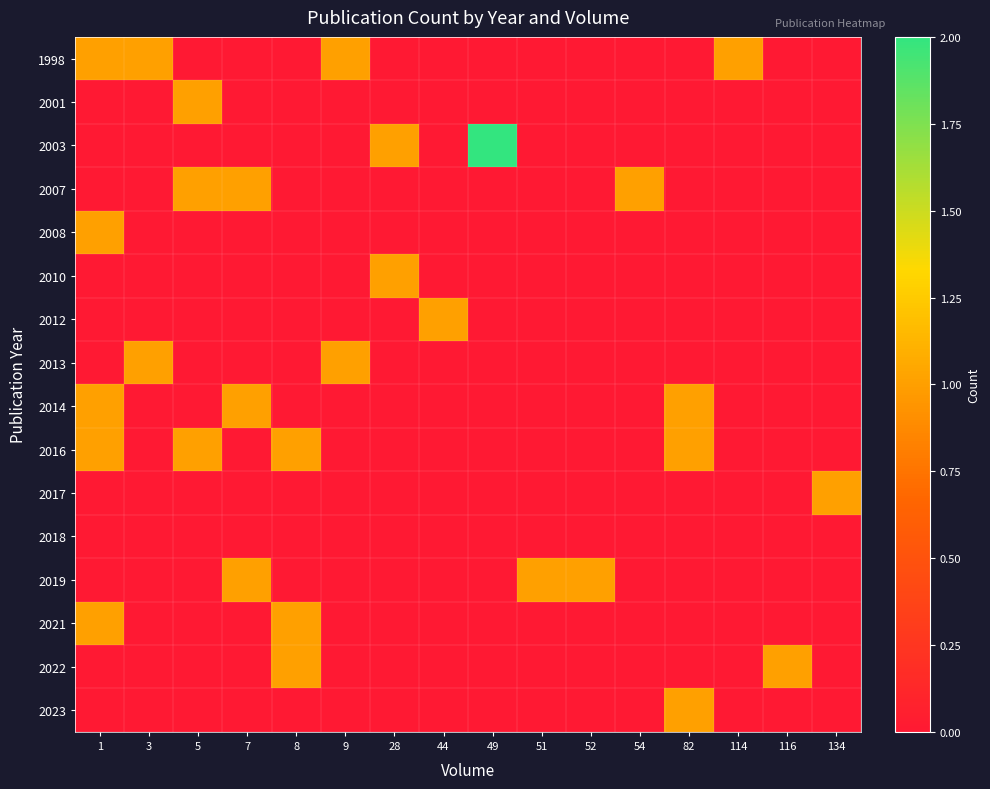

How many data points does each series have?

16